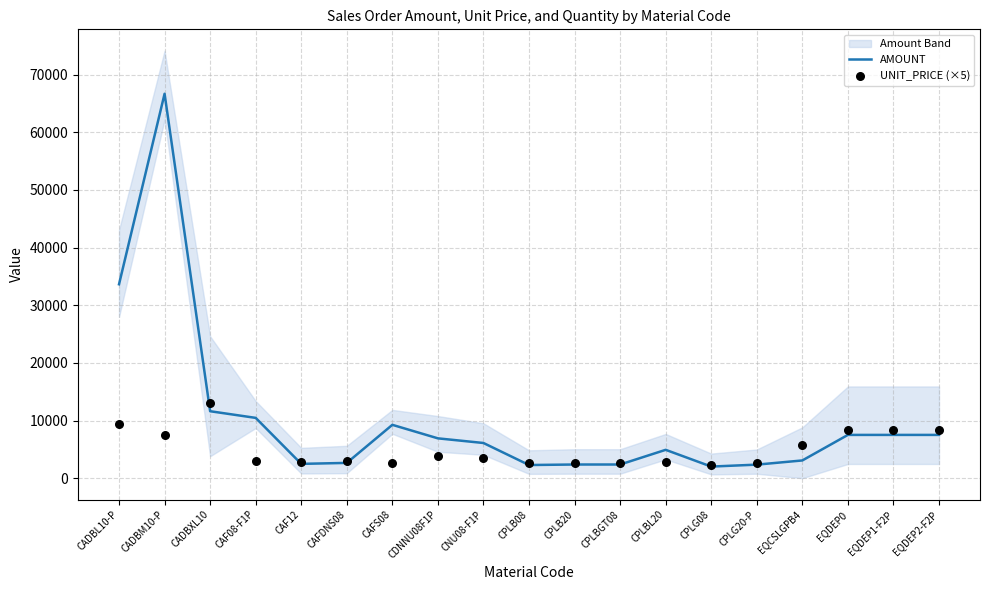

What are all the series names shown in the legend?

AMOUNT, UNIT_PRICE (×5)